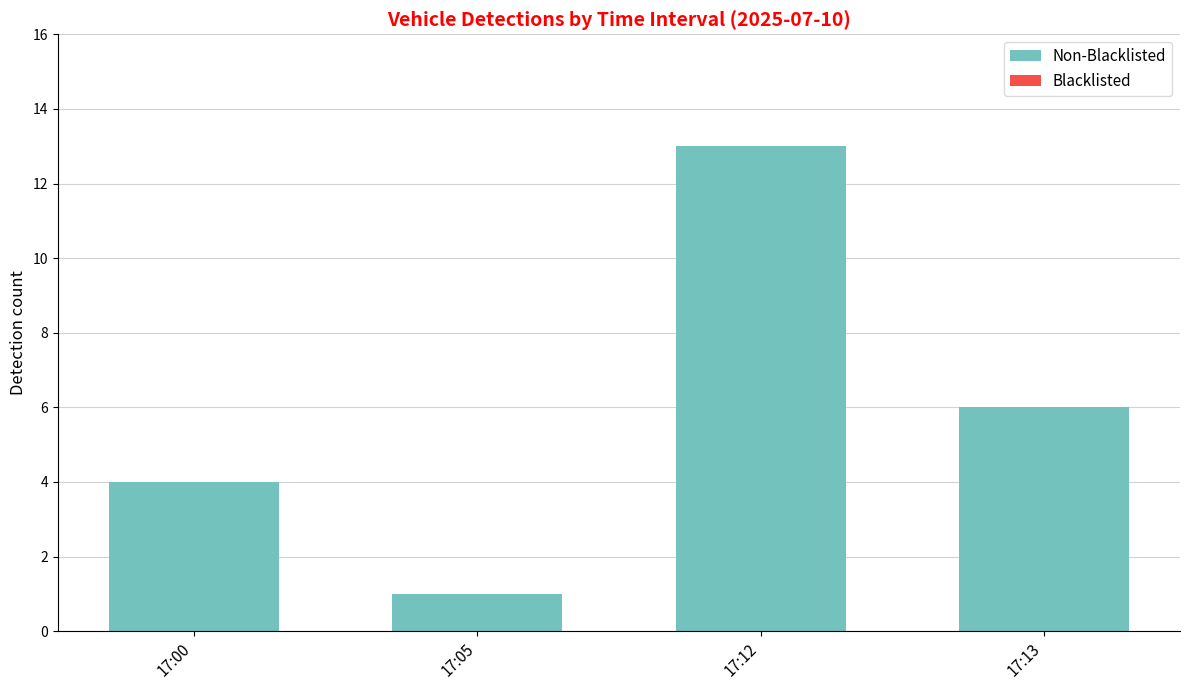

Reading left to right, extract all data points from this chart.

17:00=4	17:05=1	17:12=13	17:13=6